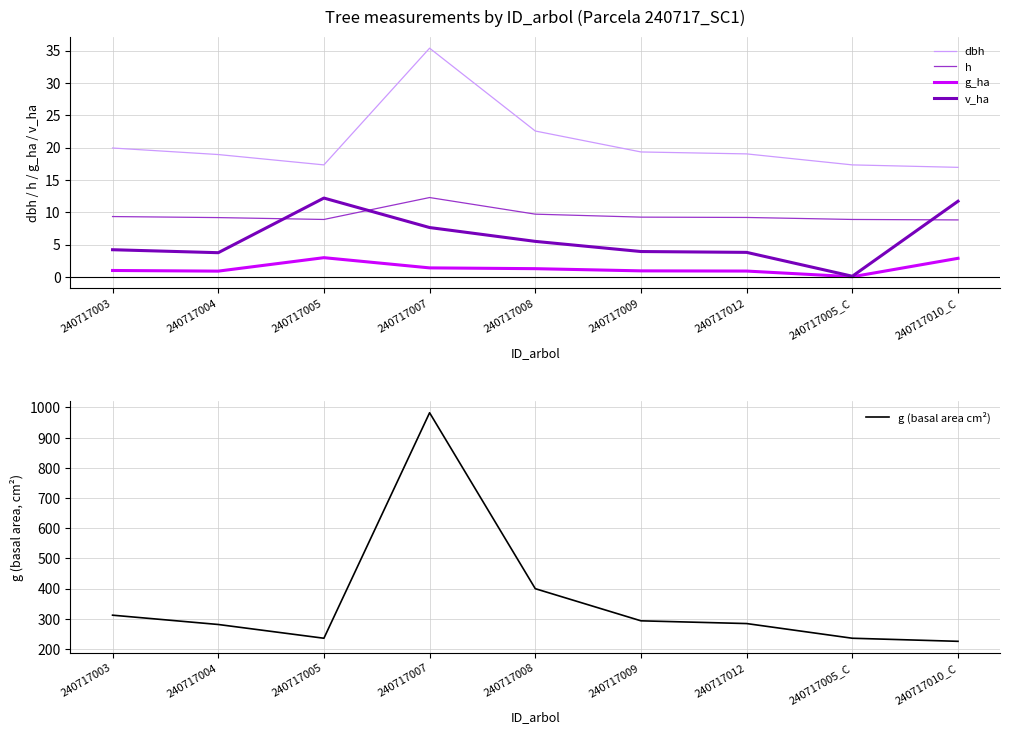

Rank the series at 240717009 from highest to lowest value.

g (basal area cm²), dbh, h, v_ha, g_ha